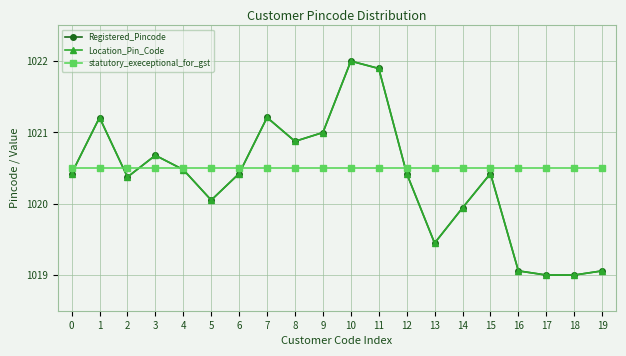

Between 13 and 10, which is larger?

10